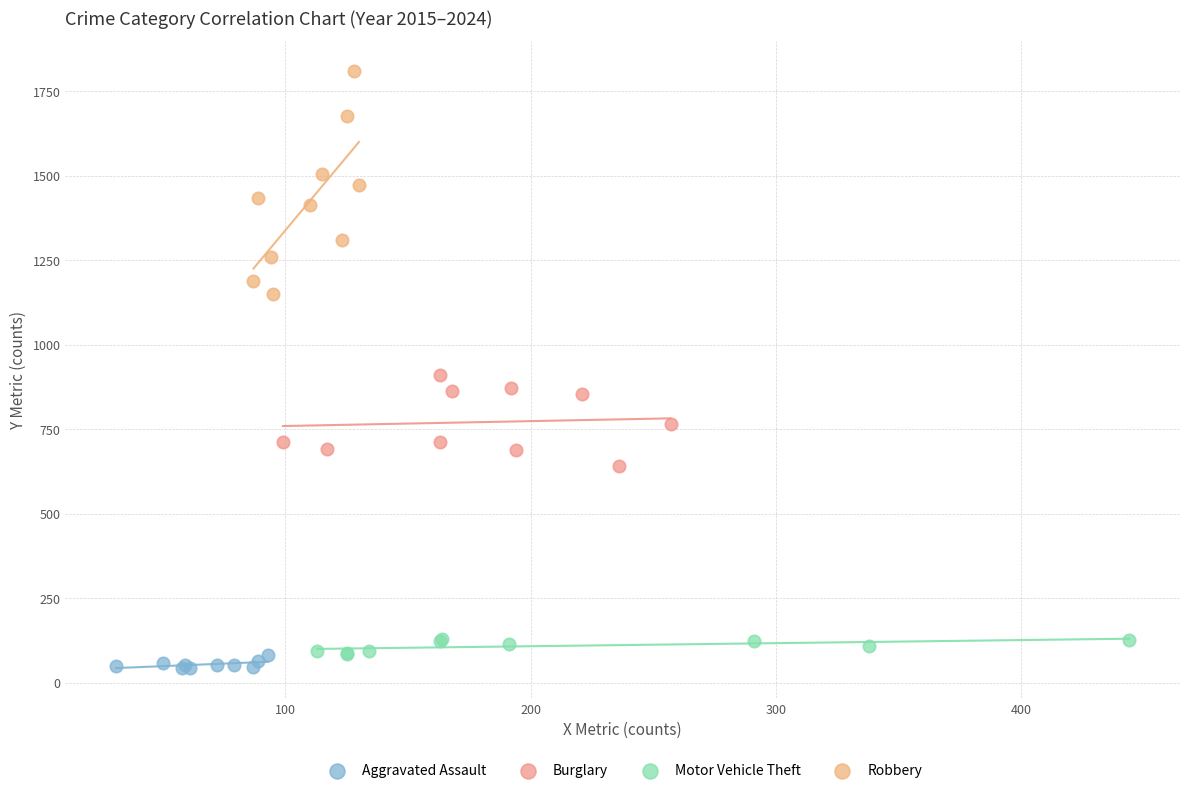

What are all the series names shown in the legend?

Aggravated Assault, Burglary, Motor Vehicle Theft, Robbery